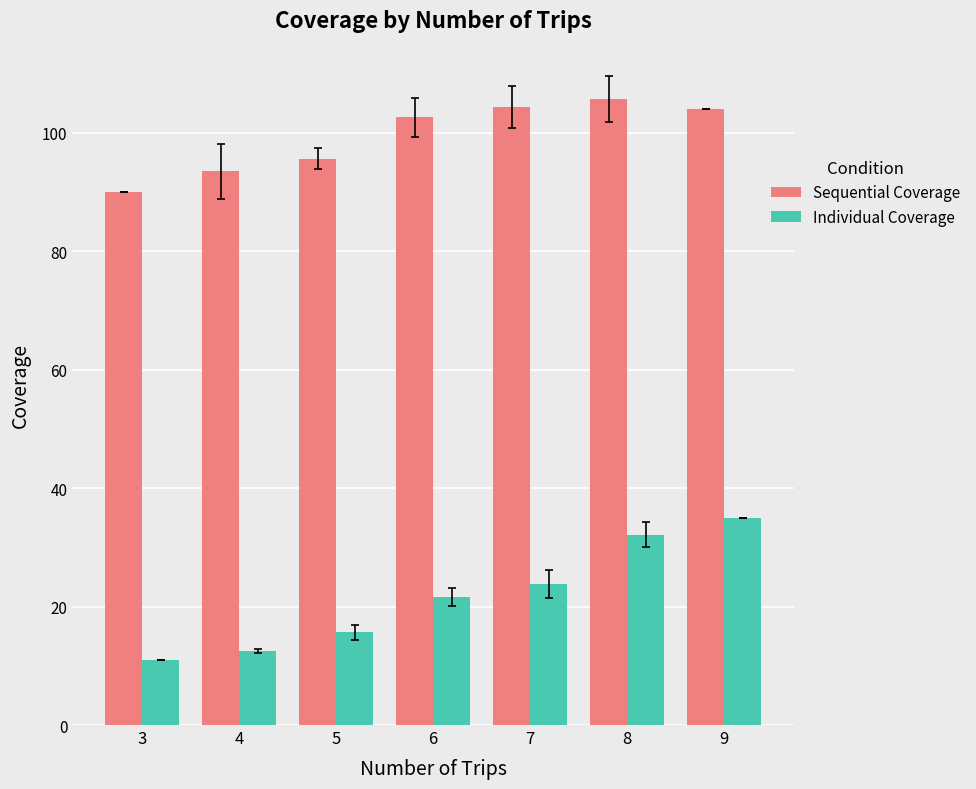

Is it true that Sequential Coverage equals 158.9 at 8?

False